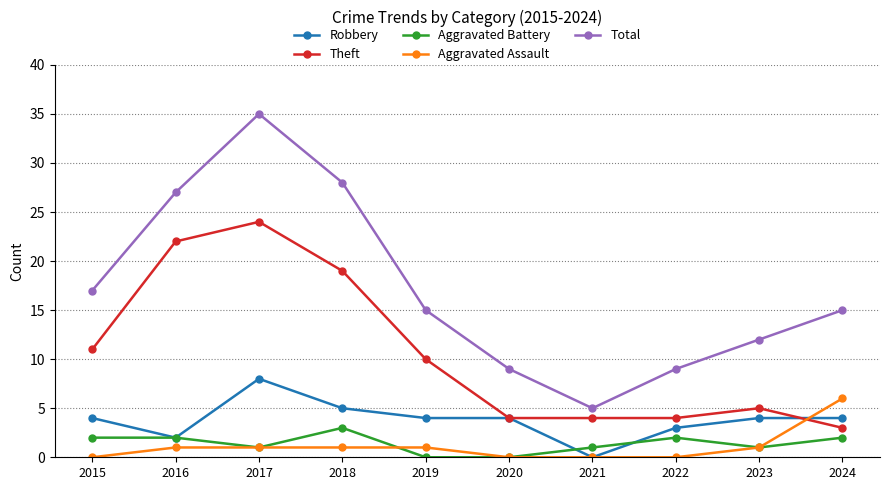

What is the difference between the highest and lowest values at 2019?

15